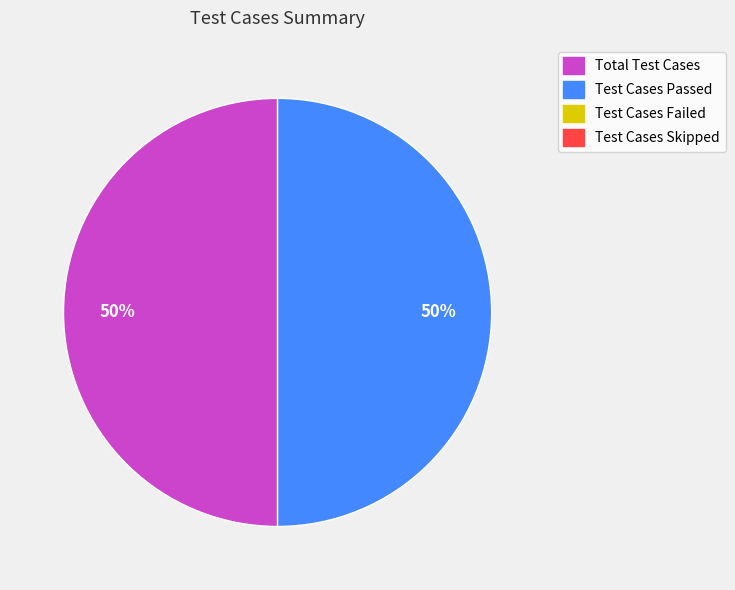

To the nearest percent, what is the average slice percentage?

50%